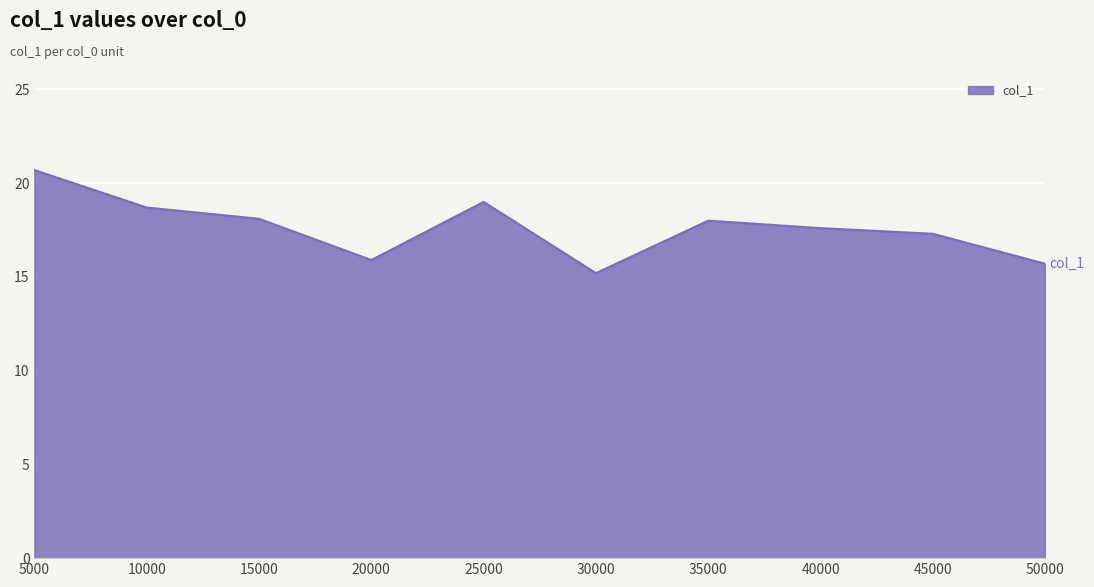

What is the difference between the second highest and second lowest values?

3.3